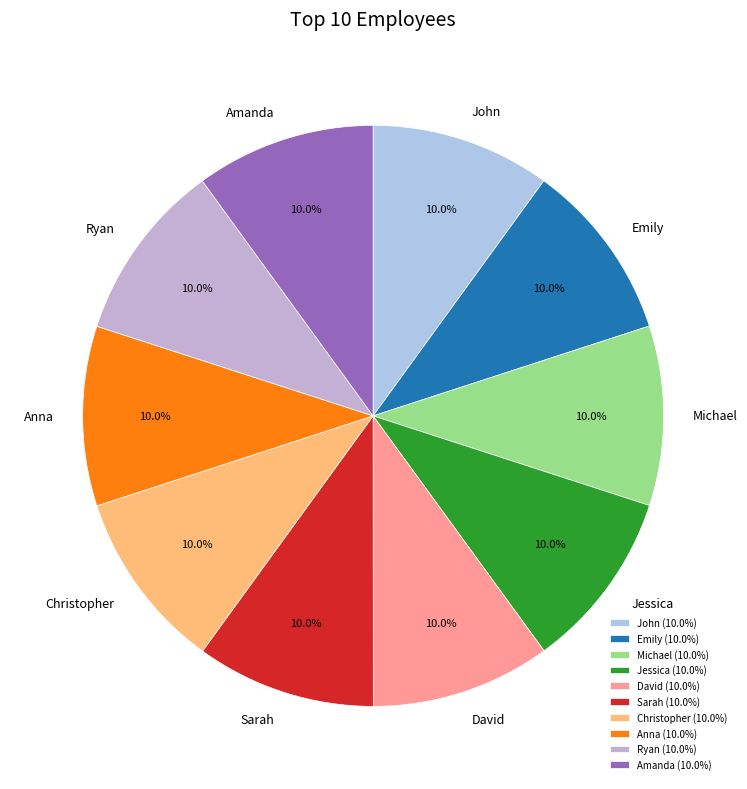

How many slices are in this pie chart?

10